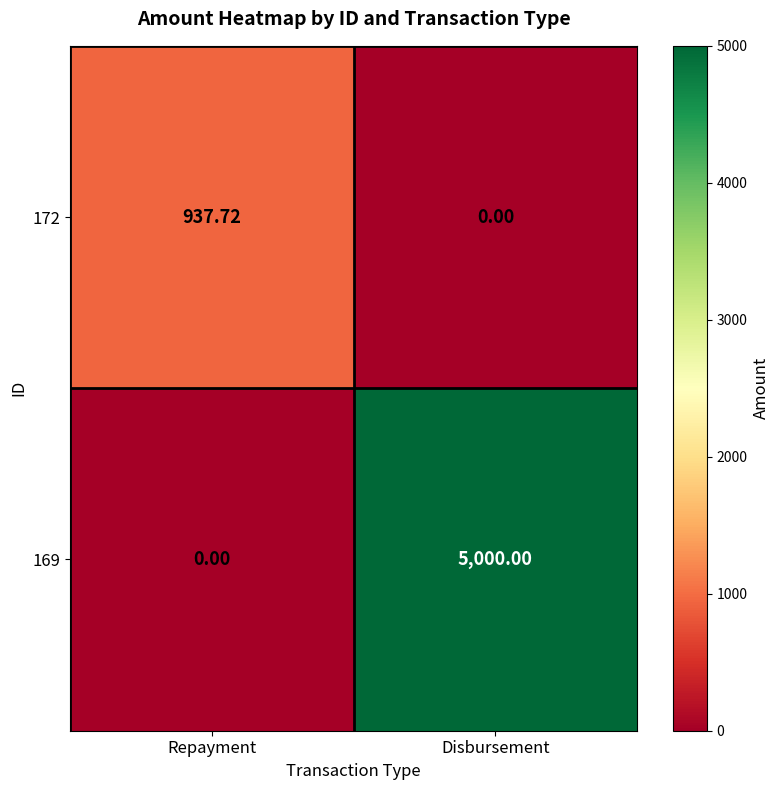

What is the greatest value displayed?

5000.0